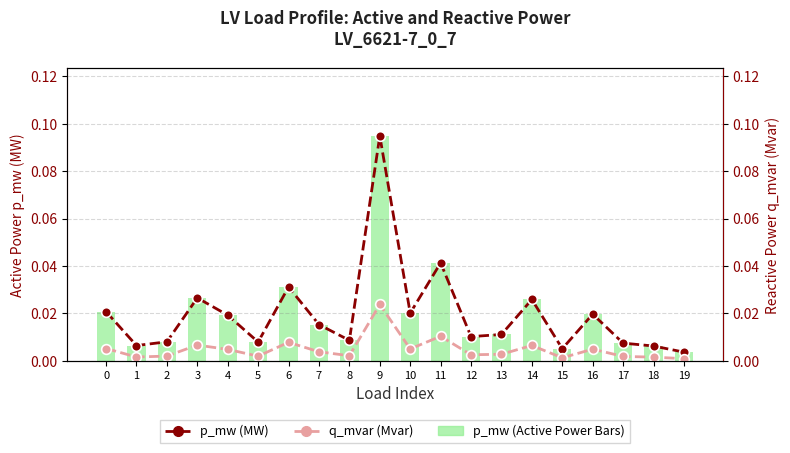

At which category is the sum across all series the highest?

9